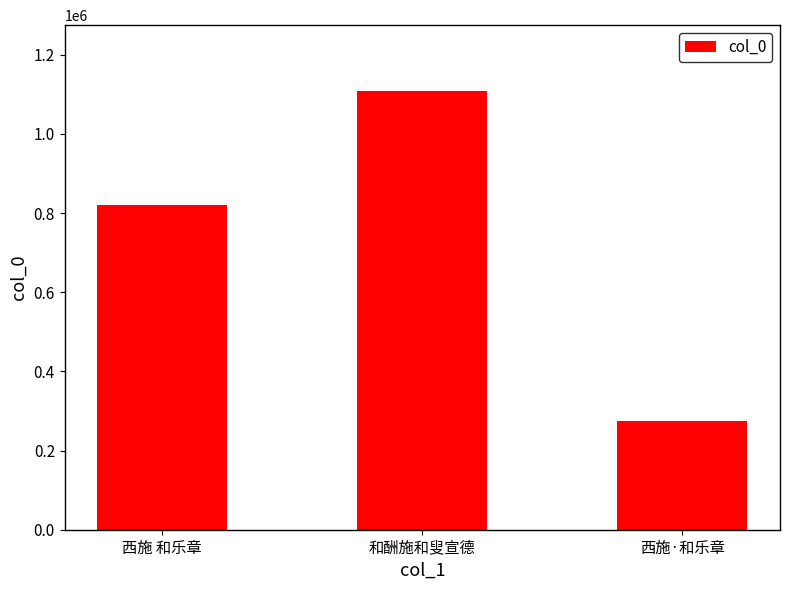

What is the value of the 1st bar from the left?

821482